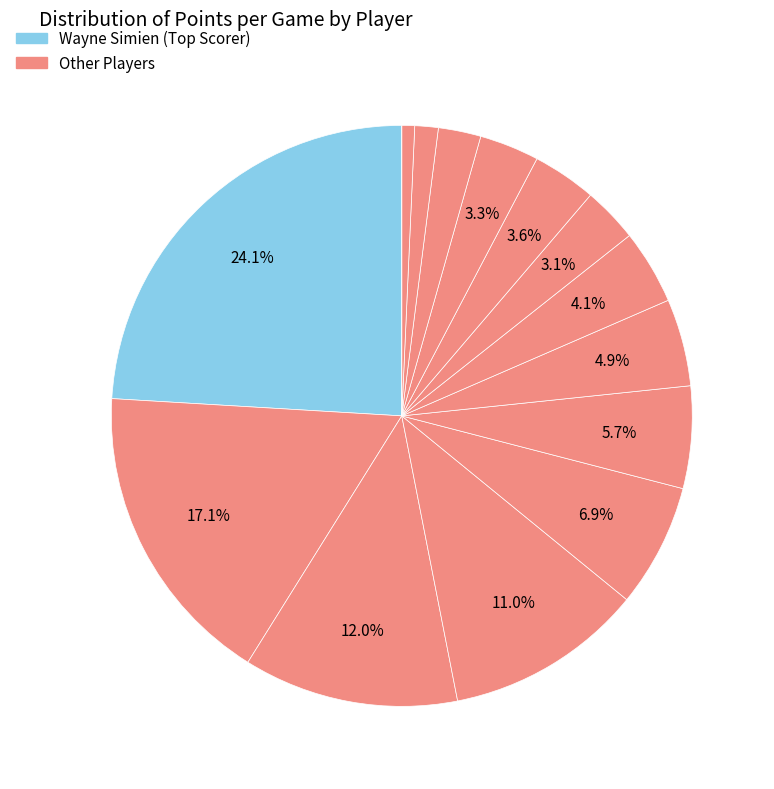

Does any single category account for the majority?

No